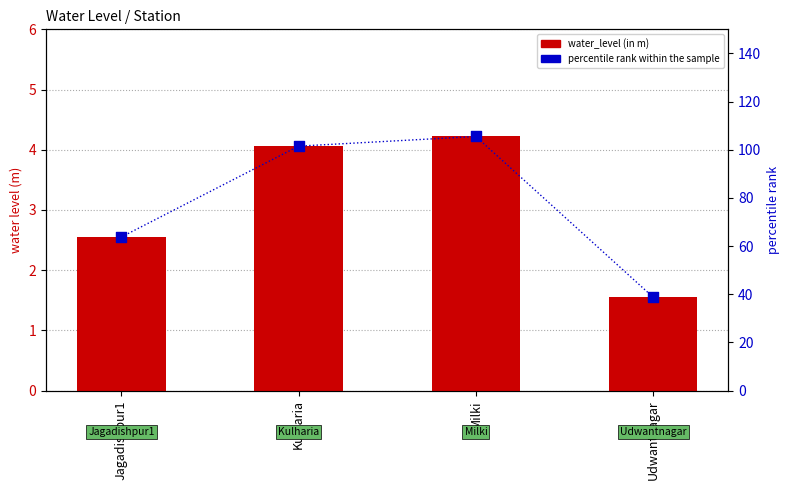

Is the value of percentile rank within the sample at Milki greater than the value of water_level (in m) at Jagadishpur1?

Yes